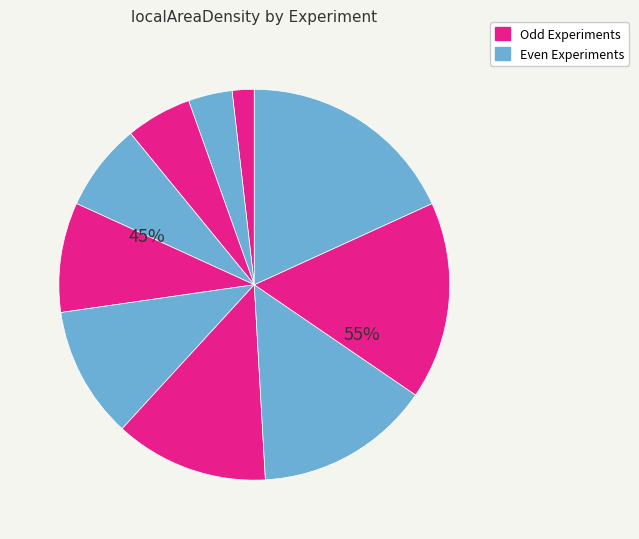

How many slices are in this pie chart?

10